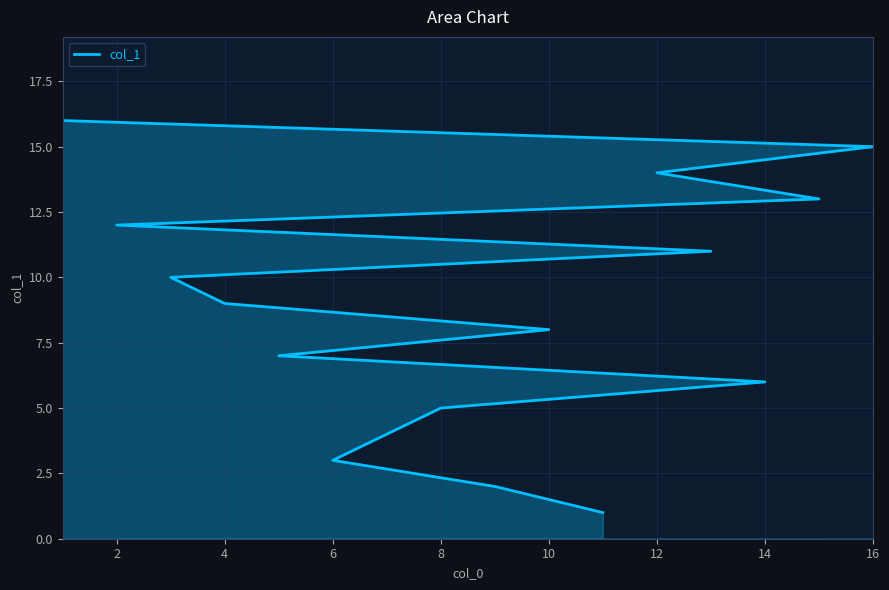

What is the difference between the maximum and minimum values?

15